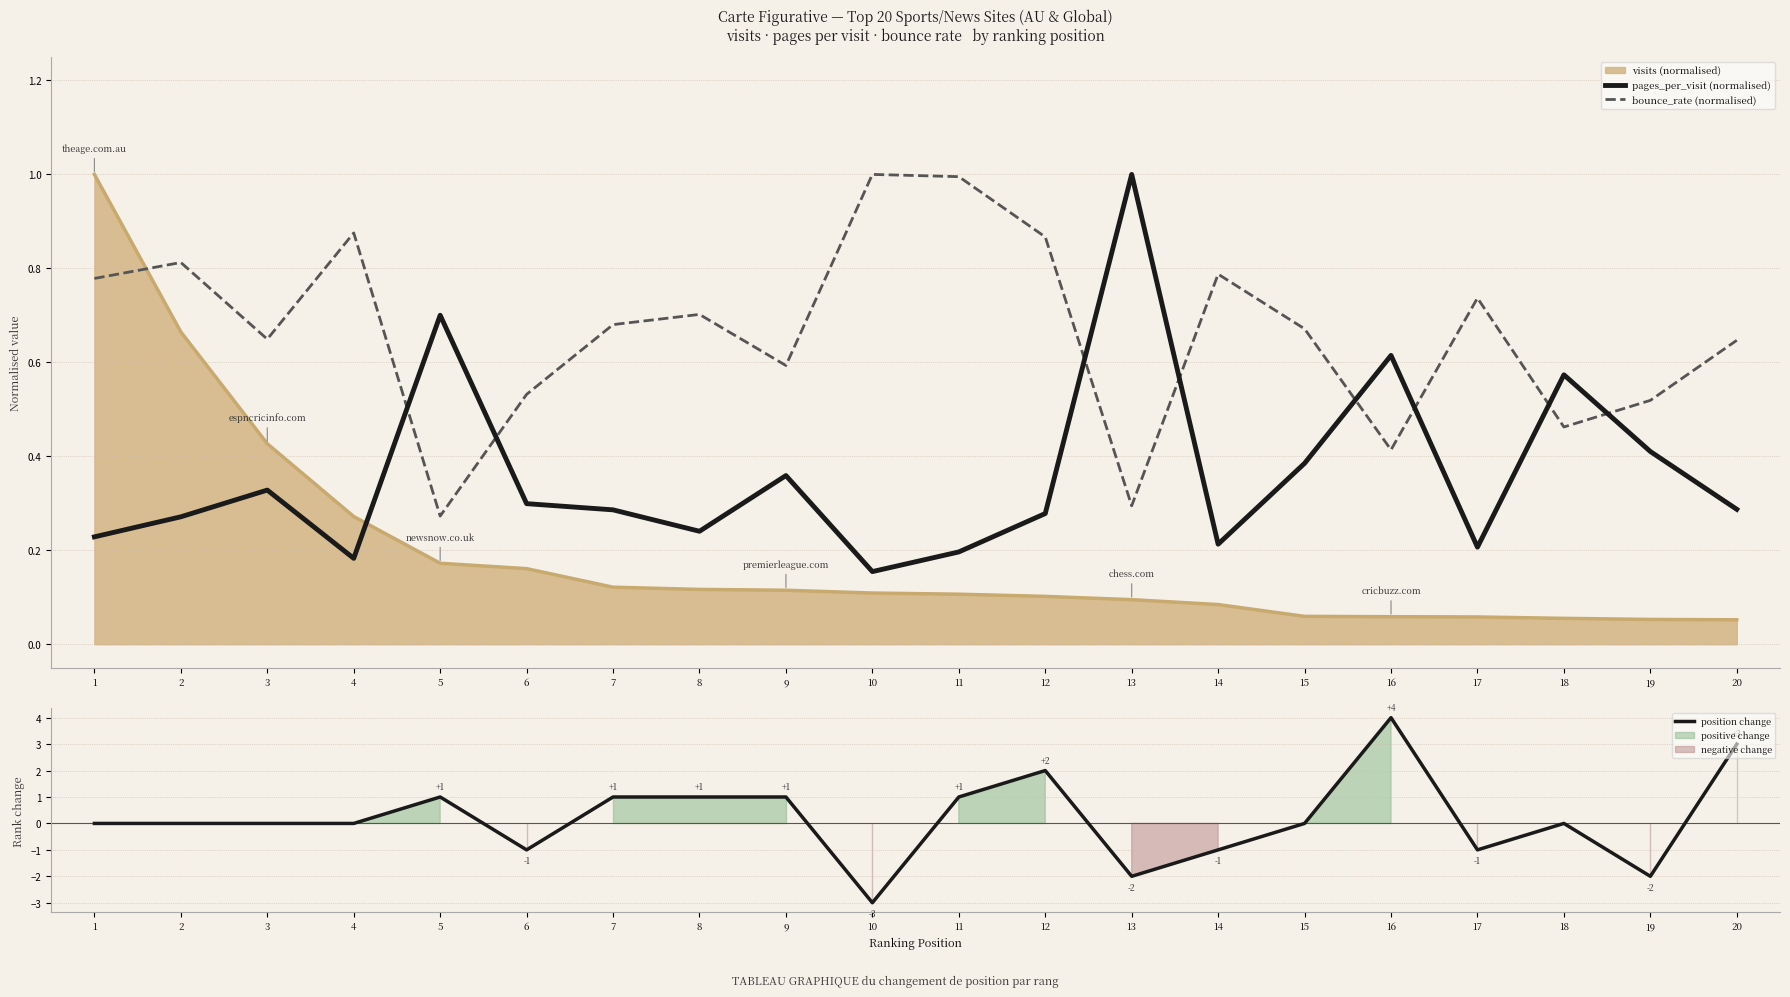

What is the sum of all pages_per_visit (normalised) values?

7.2